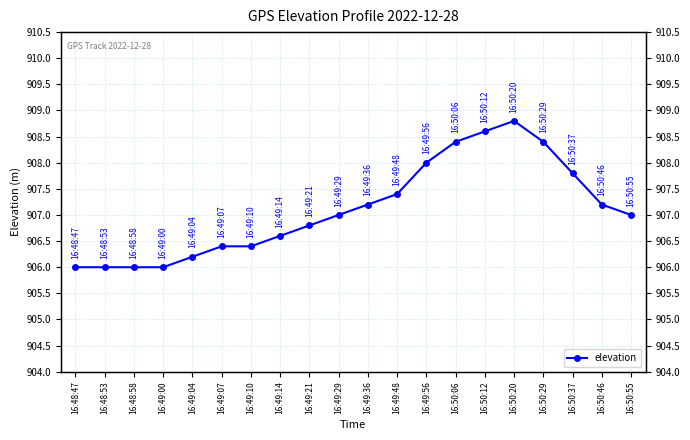

True or false: the data has more than 1 interior local peaks.

False